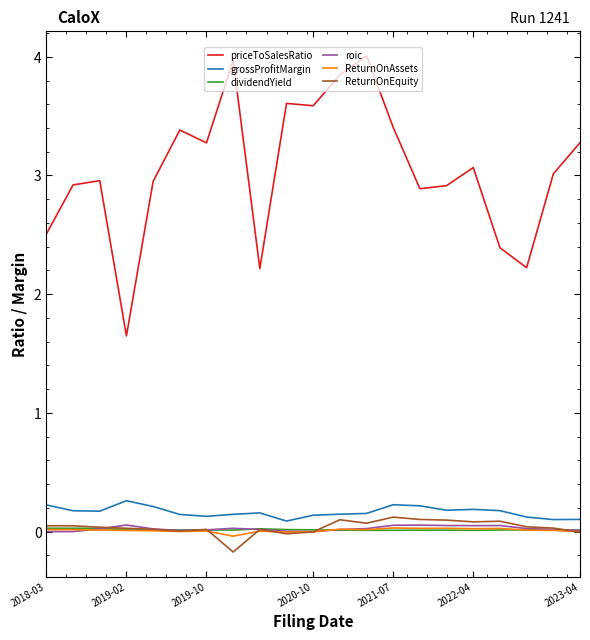

Which series has the widest spread of values?

priceToSalesRatio